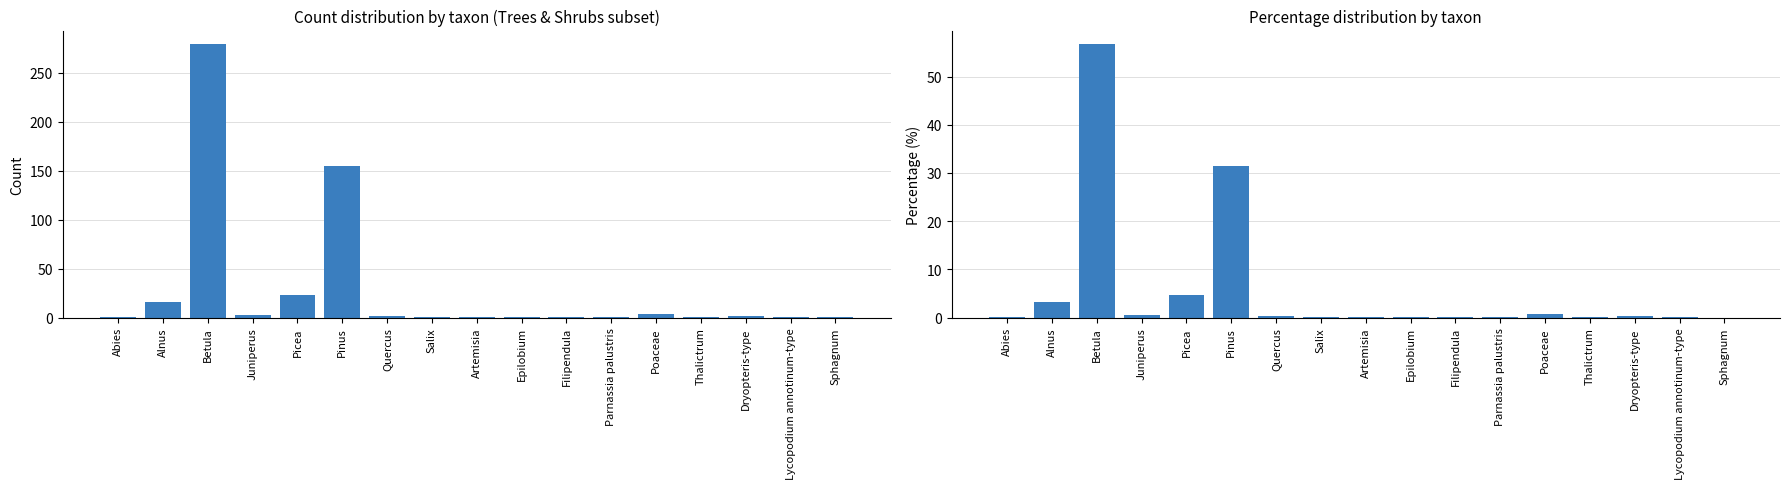

What is the average value of the percentage series?

5.9